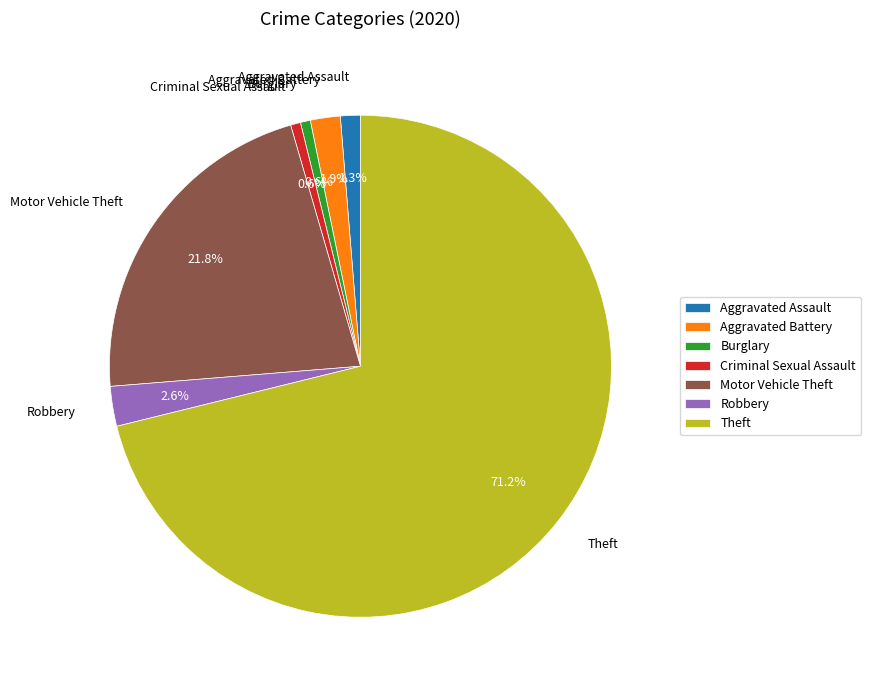

To the nearest percent, what is the difference between the Burglary and Theft slice percentages?

71%